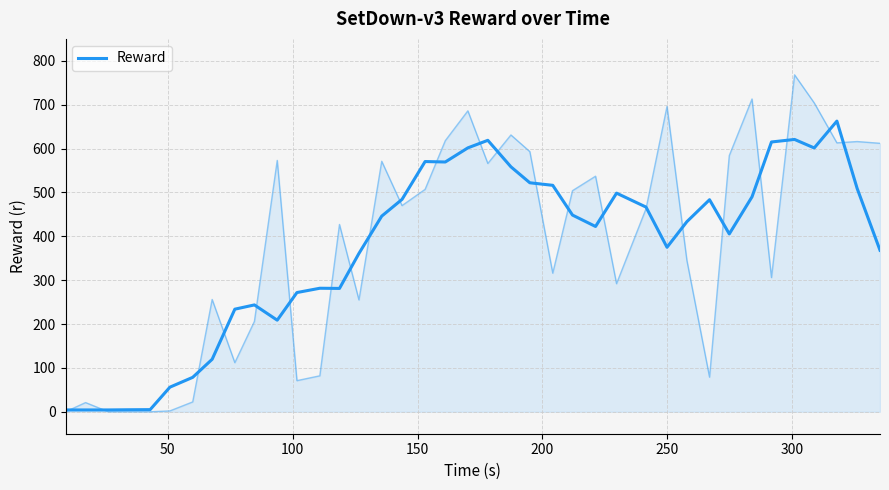

How many interior local peaks (higher than both neighbors) does the data have?

8